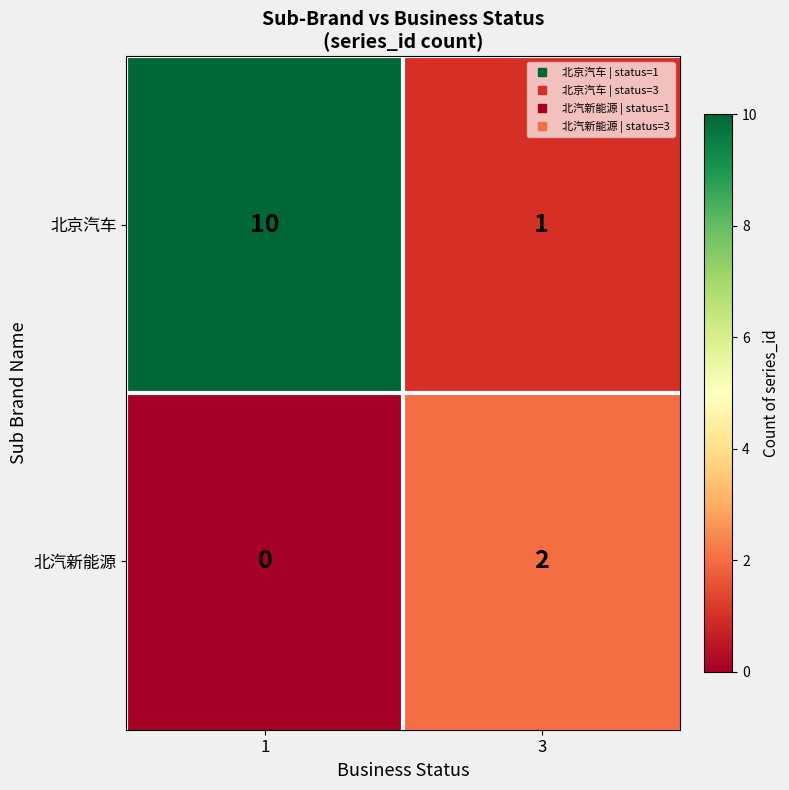

Is it true that 北京汽车 equals 10 at 1?

True